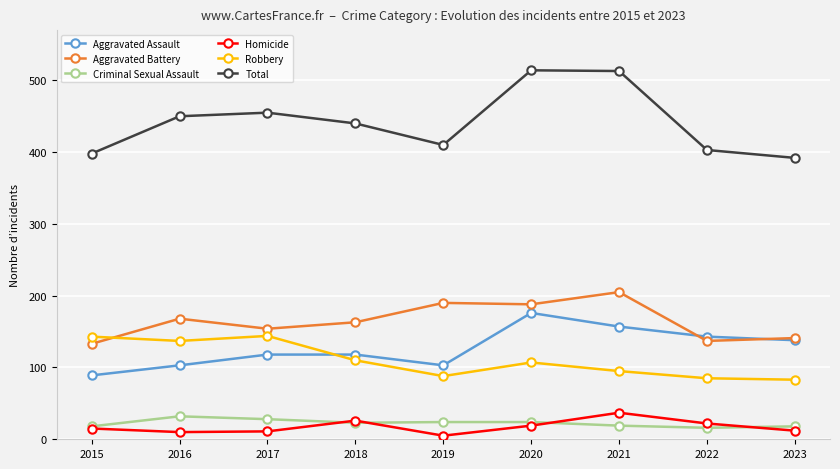

Which series changed the most between 2020 and 2022?

Total